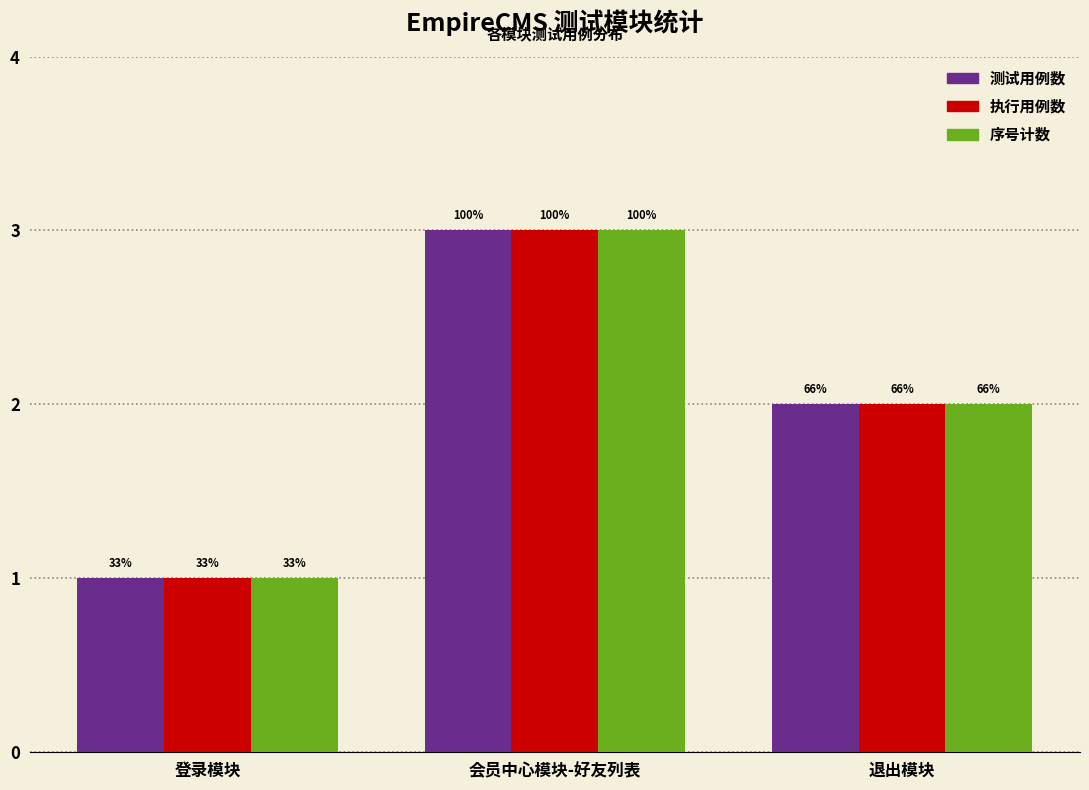

What is the lowest value of the 测试用例数 series?

1